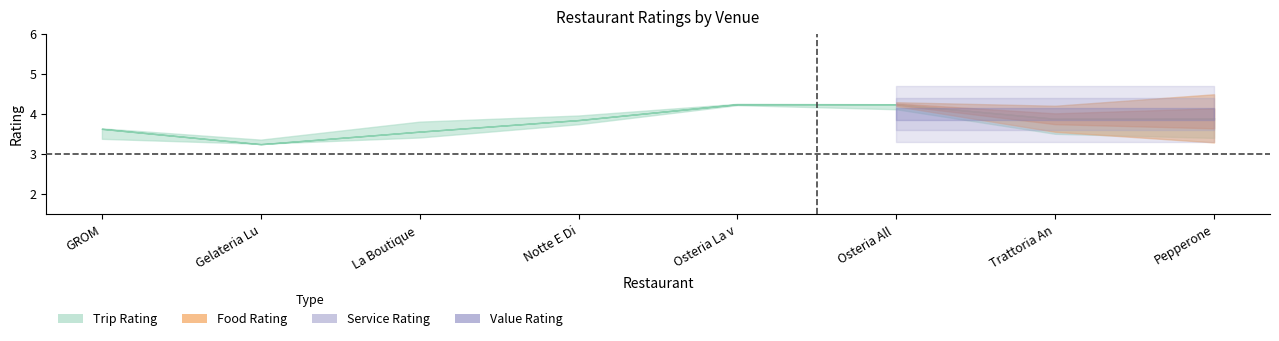

At La Boutique Del Gelato, list the series in order from largest to smallest.

Food Rating, Trip Rating, Service Rating, Value Rating